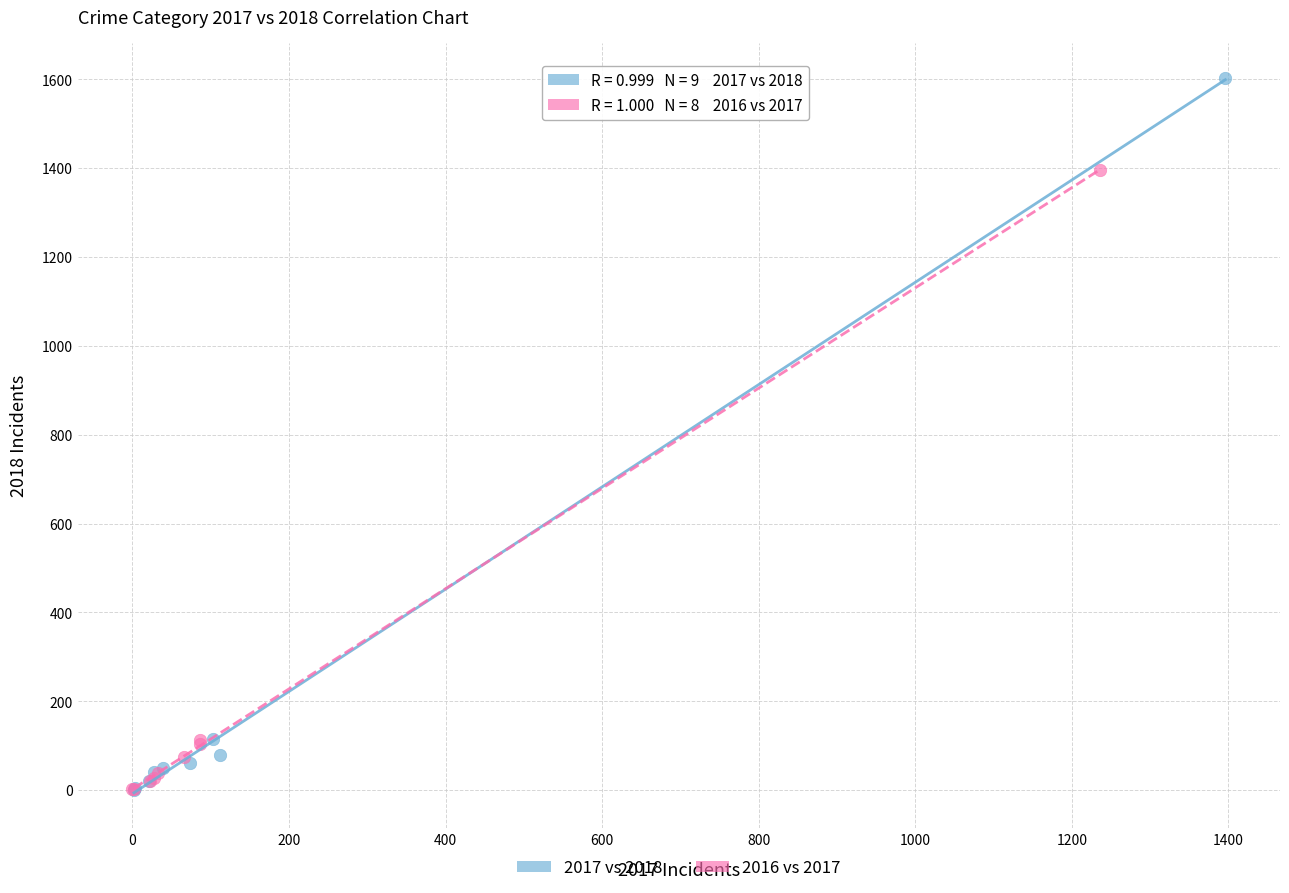

Which series has the widest spread of Y values?

2017 vs 2018